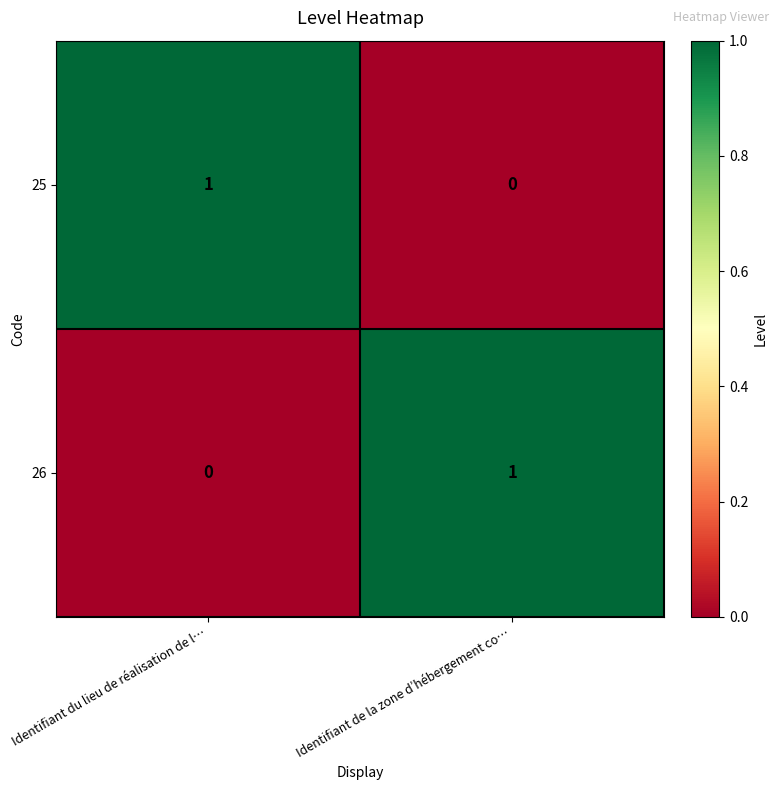

Reading right to left, extract all data points from this chart.

25: 0	1
26: 1	0